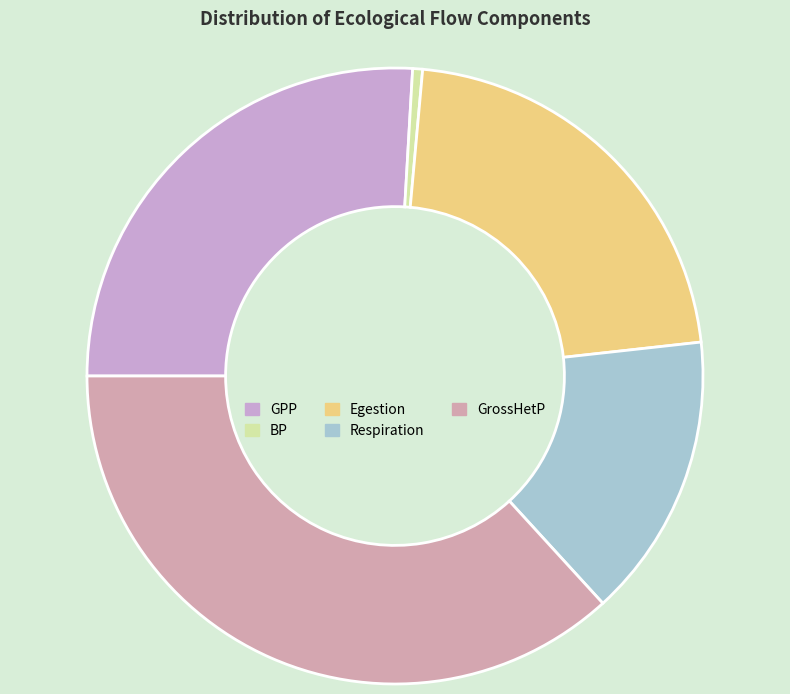

Does GrossHetP represent more than half of the total?

No